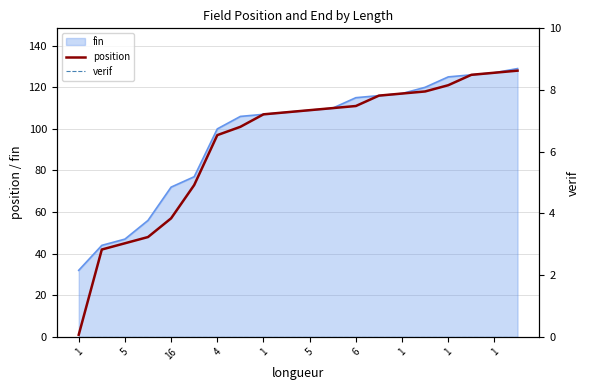

Does the chart have visible grid lines?

Yes